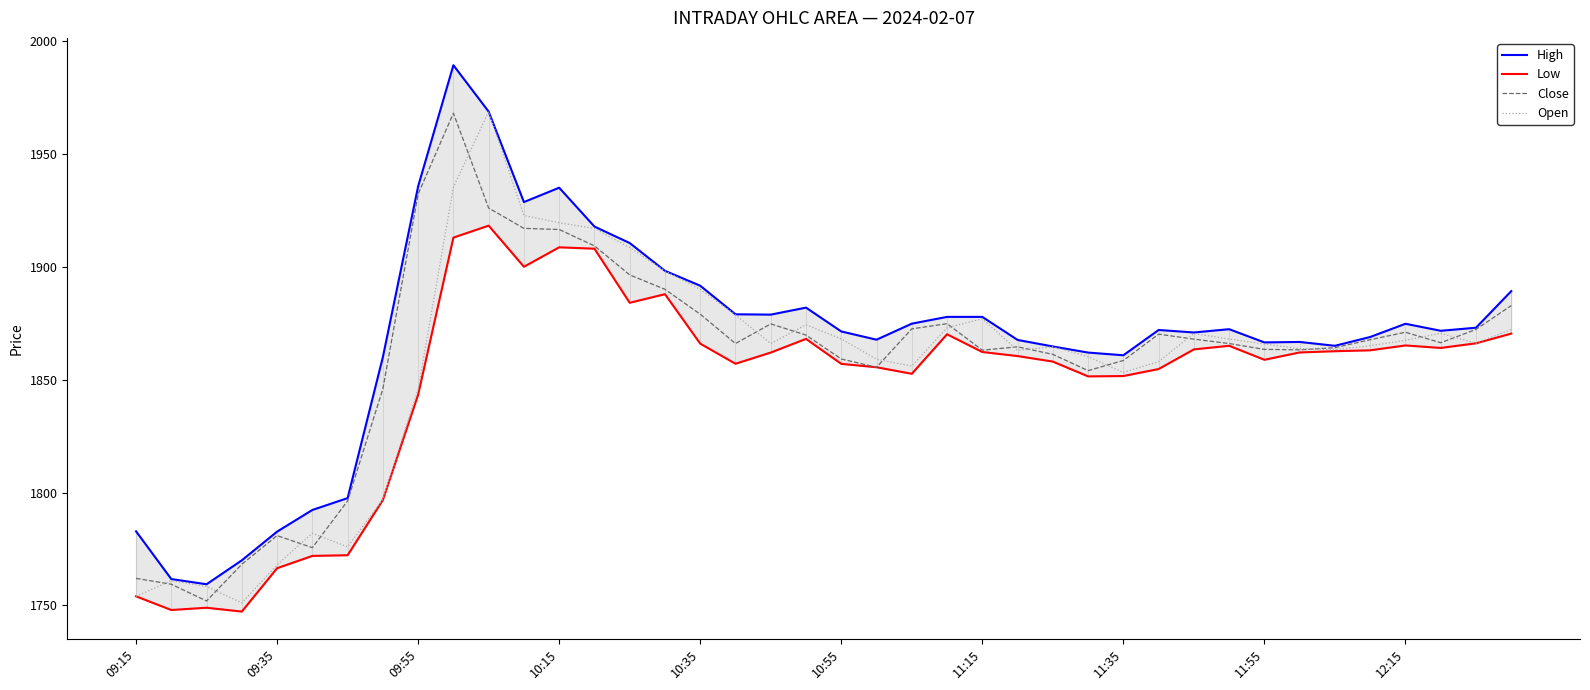

Does the chart have visible grid lines?

No